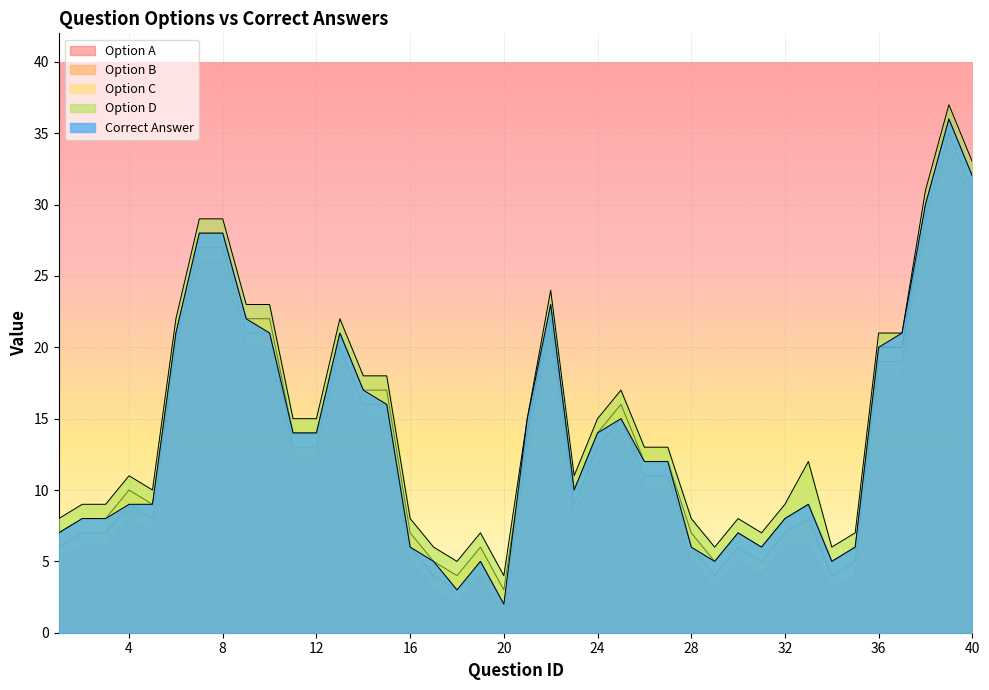

Which category has the lowest value in the option_d series?

20